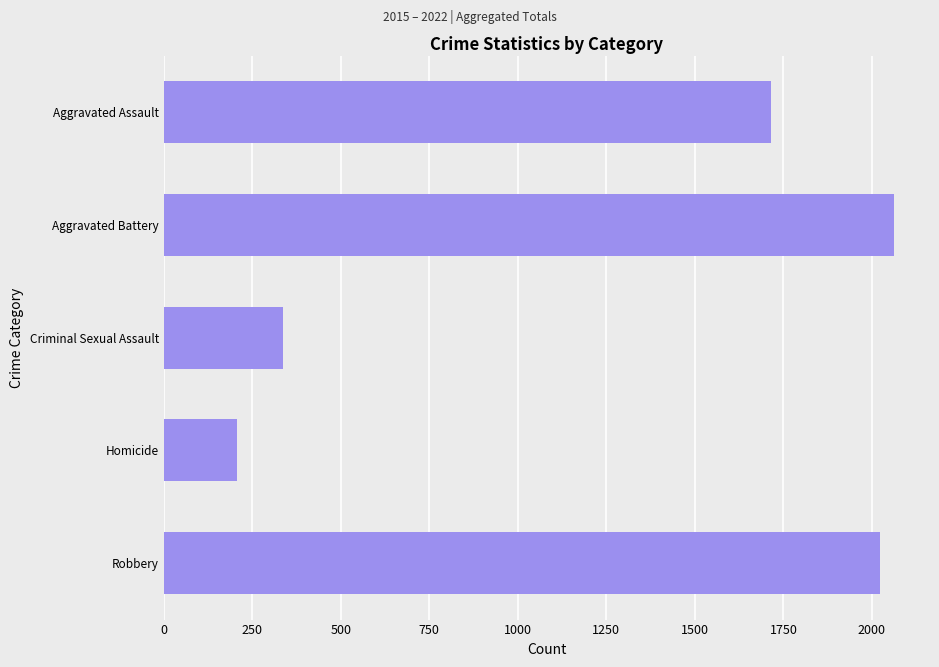

Does the chart contain stacked bars?

No